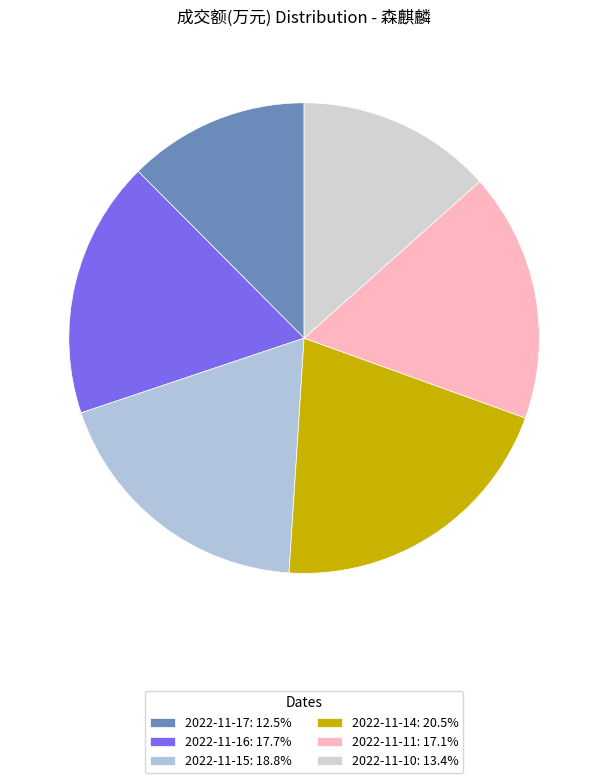

Count the number of slices in the pie.

6